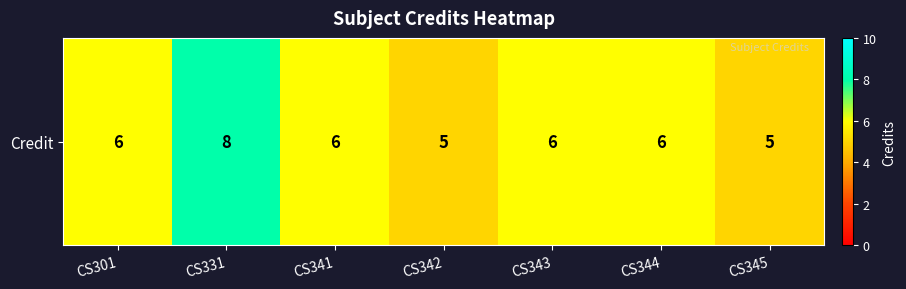

How many values exceed 6?

1